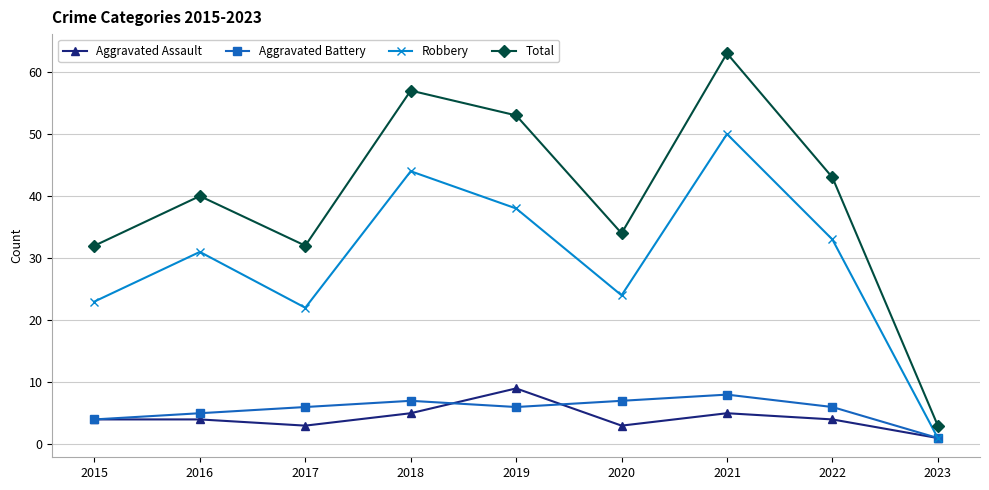

What is the average value of the Robbery series?

30